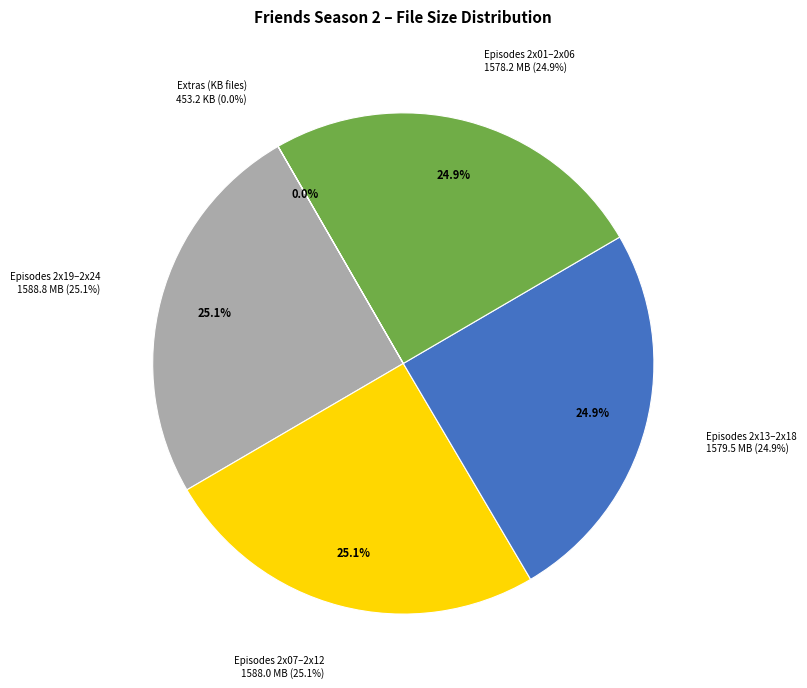

Does 2x10 represent more than half of the total?

No